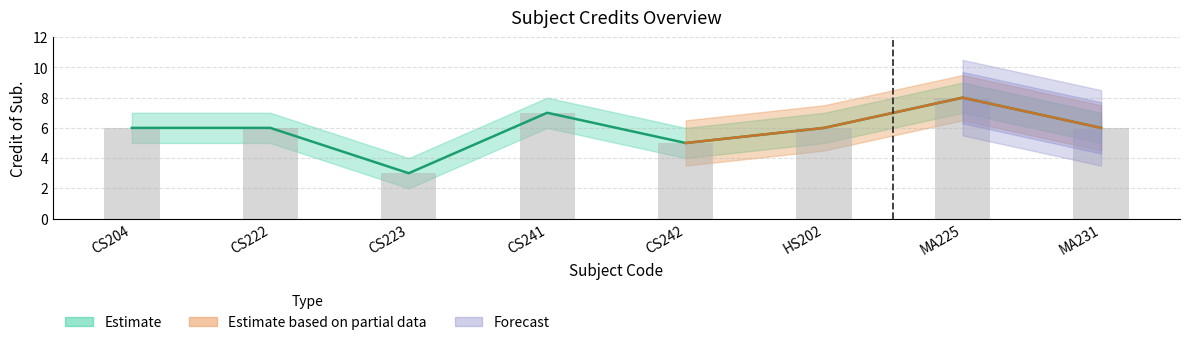

Where is the data nearest to the value 5?

CS242